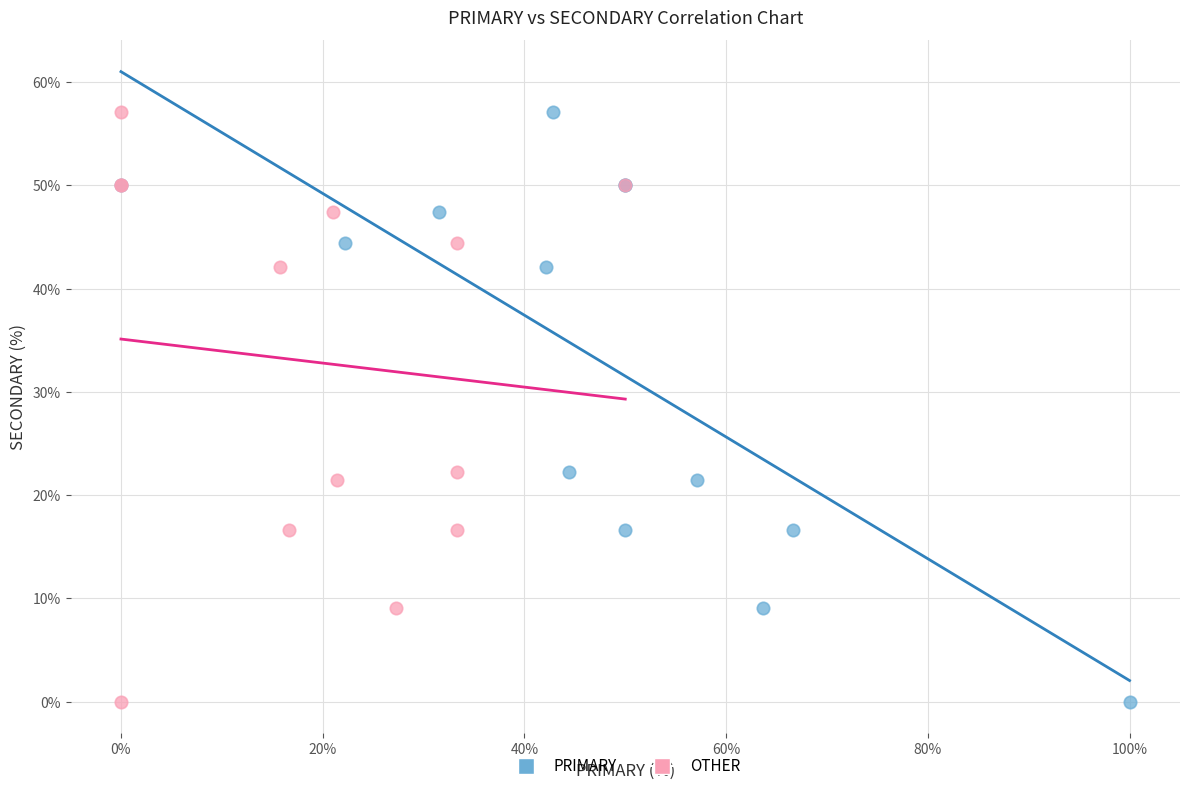

What are all the series names shown in the legend?

PRIMARY, OTHER